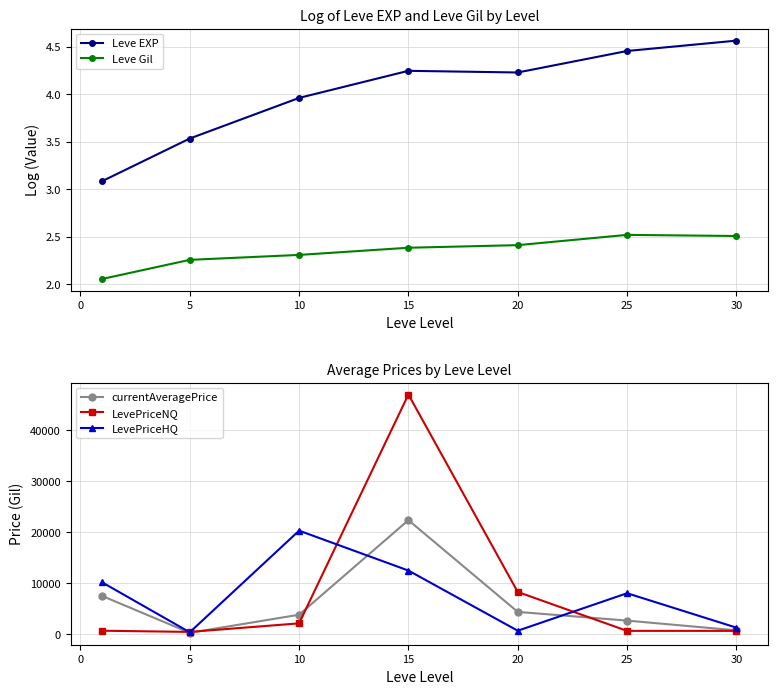

What are all the series names shown in the legend?

Leve EXP, Leve Gil, currentAveragePrice, LevePriceNQ, LevePriceHQ